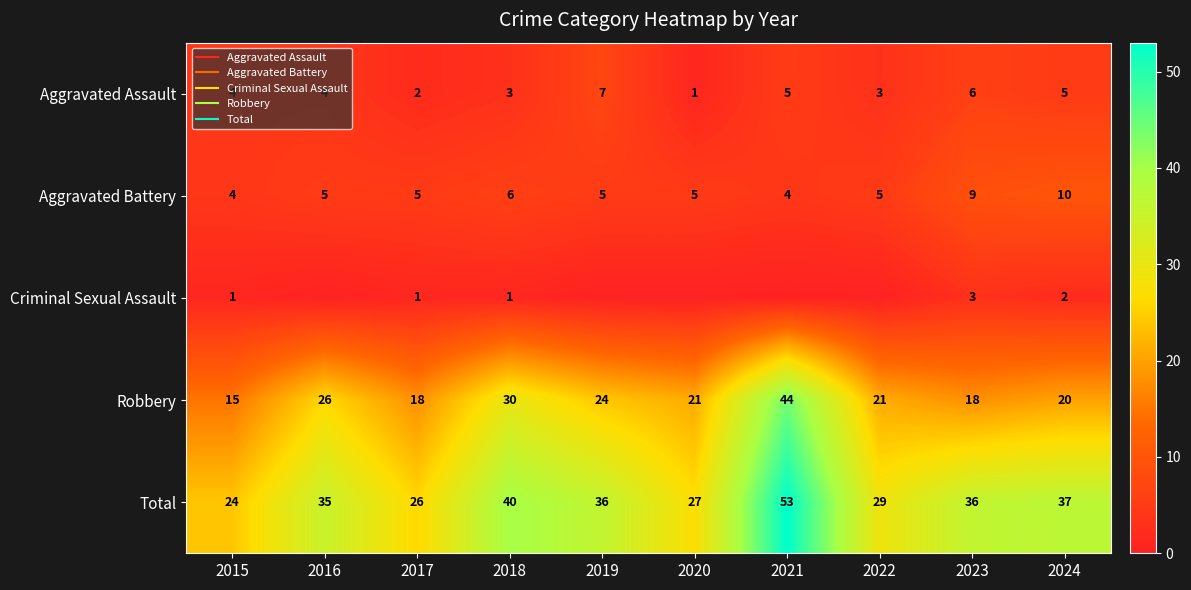

How many values in the Total series are below 36?

5